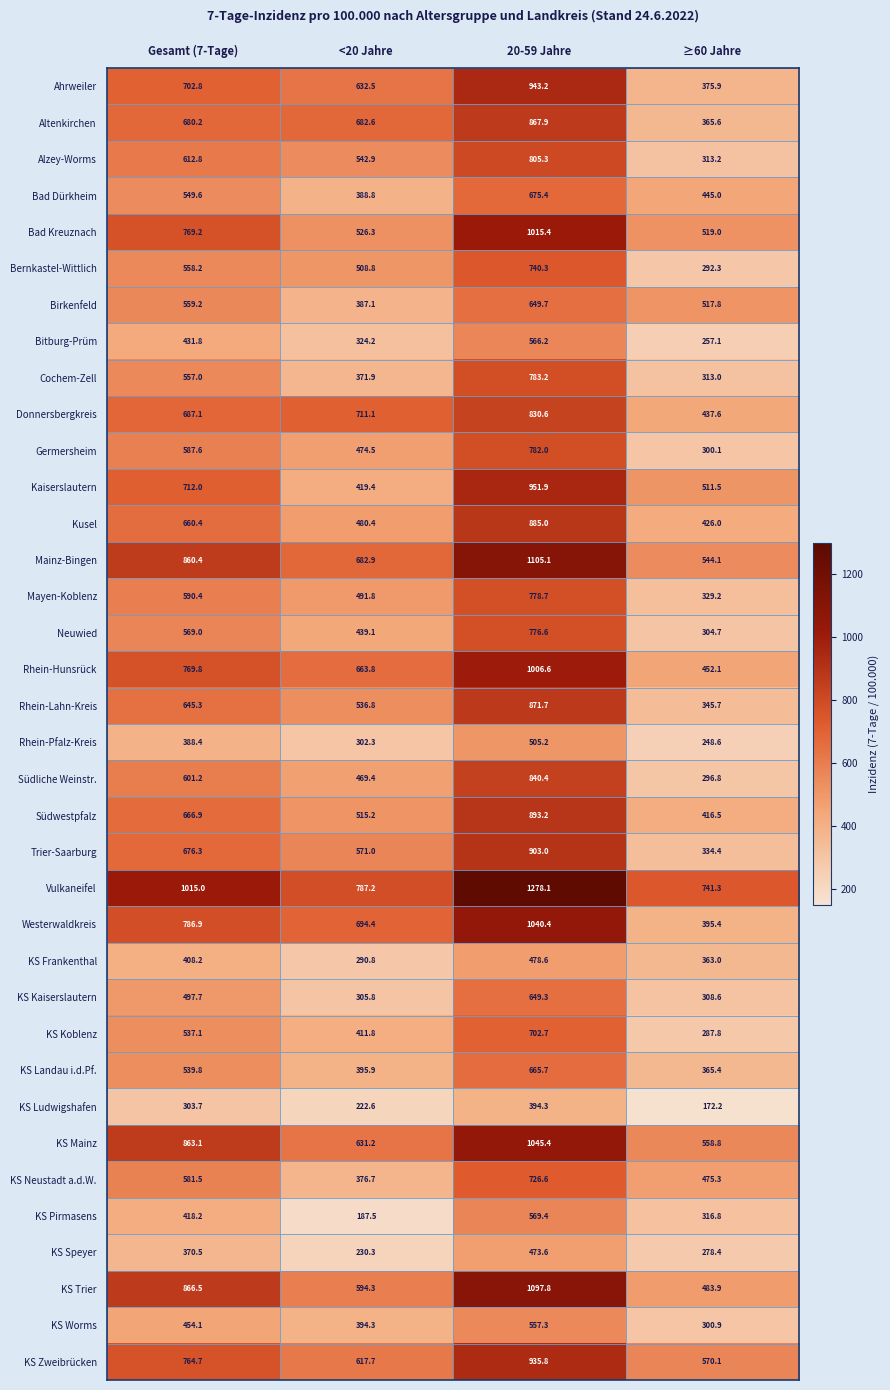

How many series are shown in this chart?

36